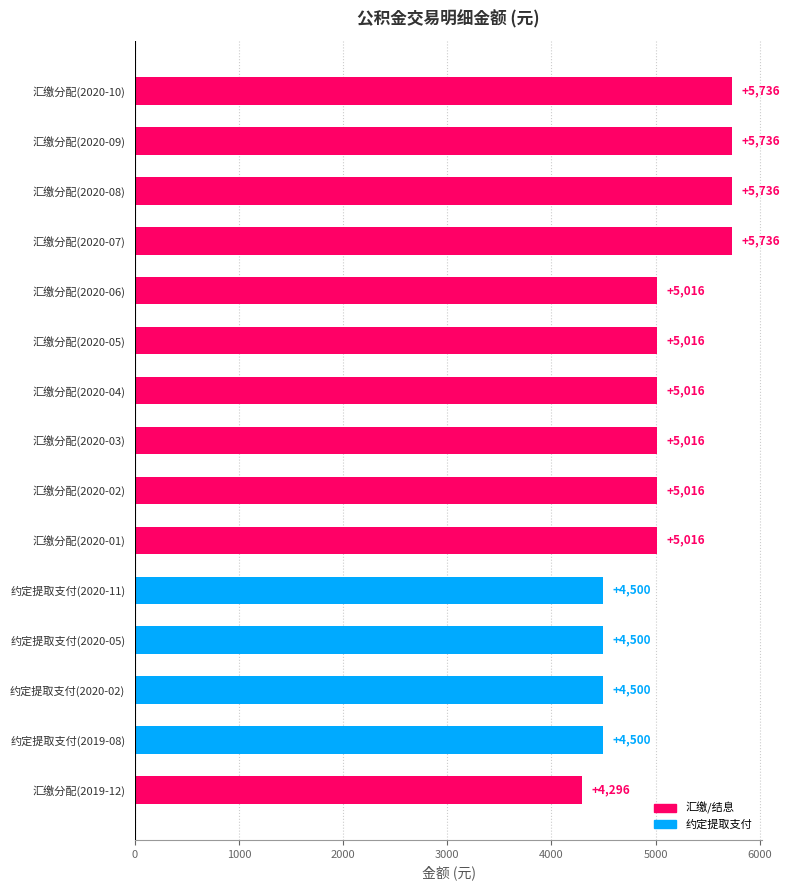

Which has a higher value, 约定提取支付(2020-02) or 汇缴分配(2020-08)?

汇缴分配(2020-08)